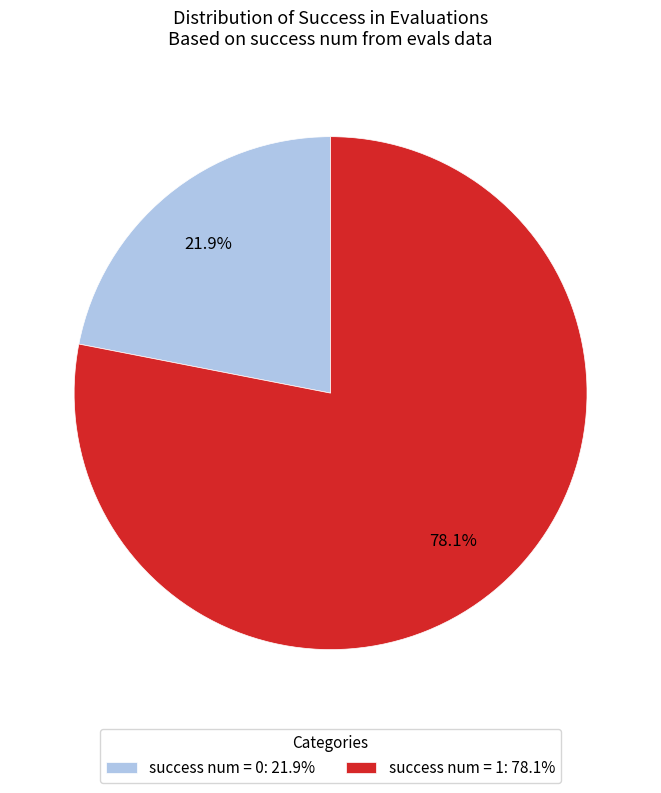

Which category accounts for the majority?

success num = 1